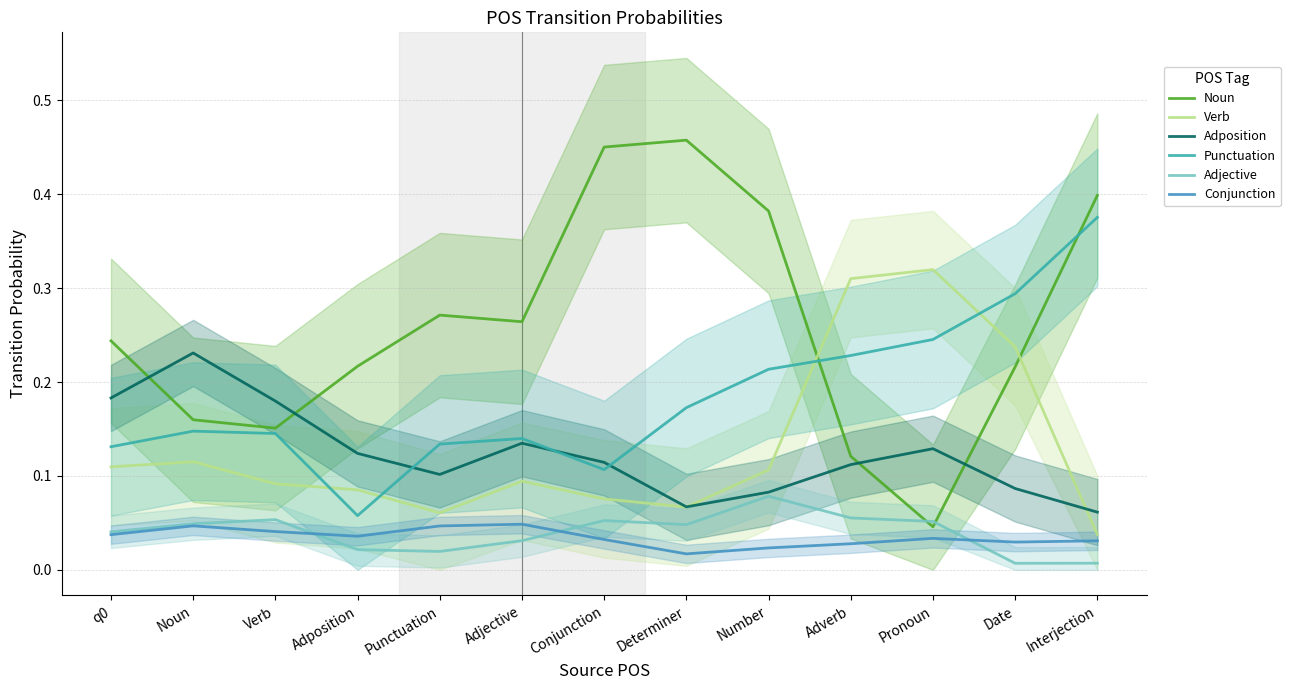

At Adverb, list the series in order from largest to smallest.

Verb, Punctuation, Noun, Adposition, Adjective, Conjunction